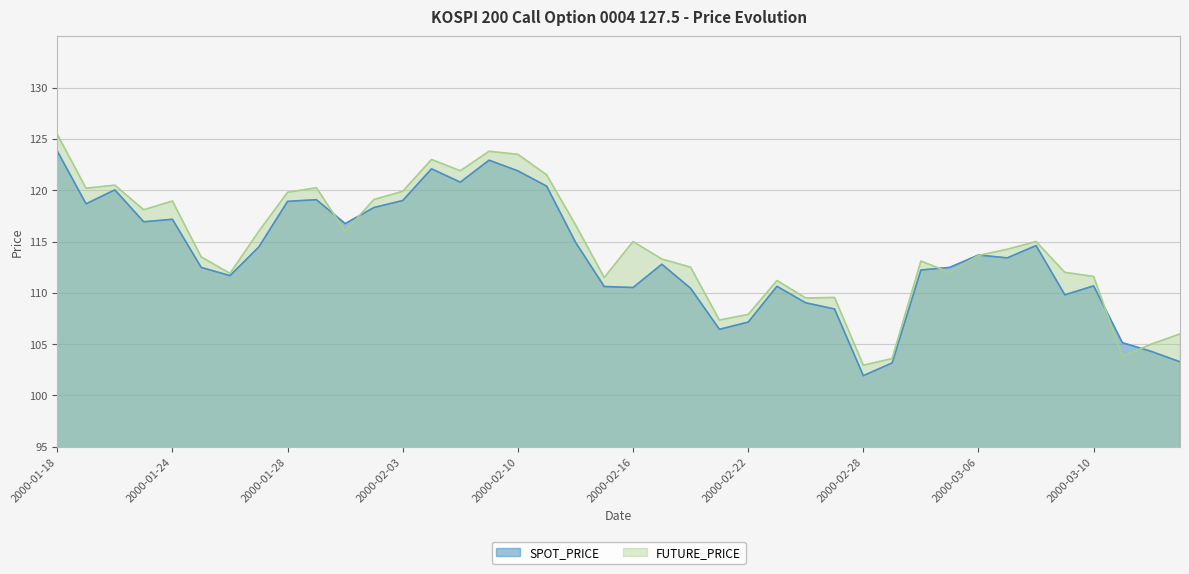

What position from the right is 2000-02-08?

26